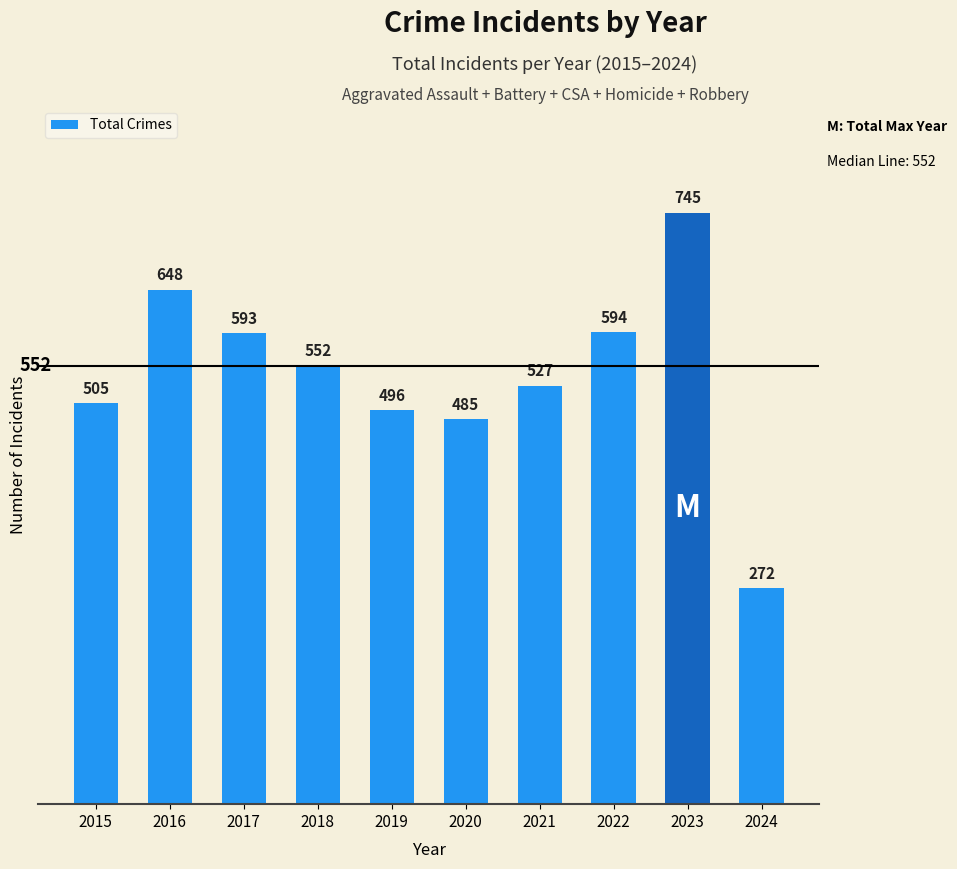

Reading right to left, extract all data points from this chart.

2024=272	2023=745	2022=594	2021=527	2020=485	2019=496	2018=552	2017=593	2016=648	2015=505